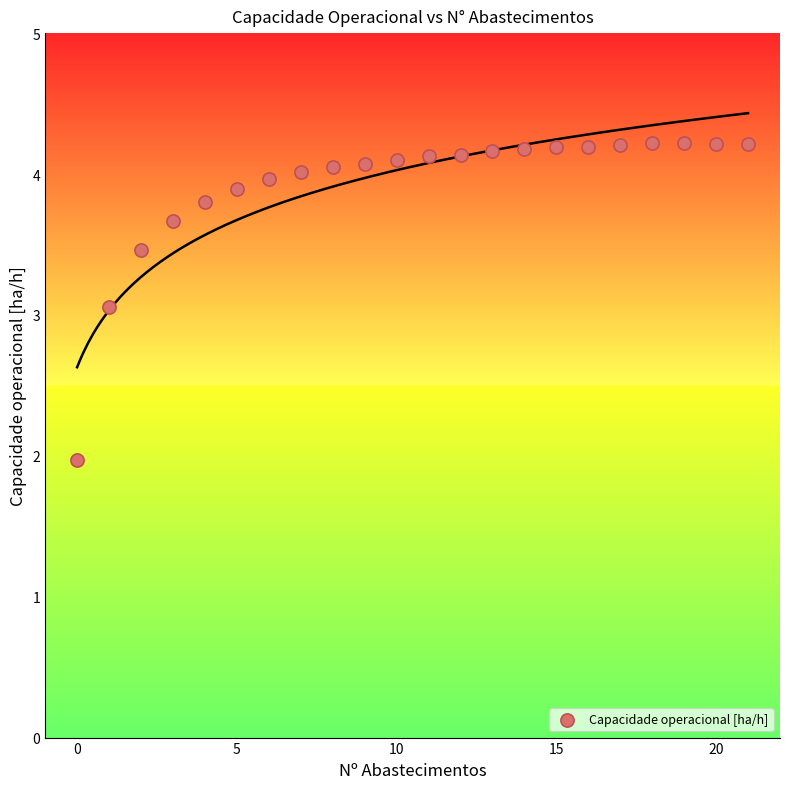

What Y value in the scatter plot is closest to 3?

3.1